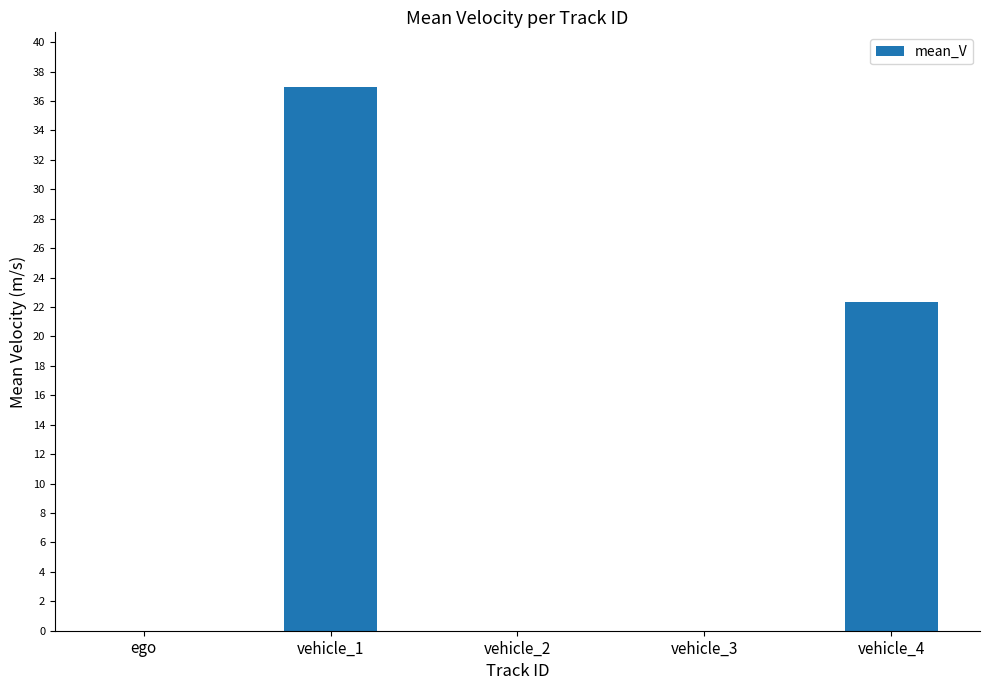

Is it true that the value at vehicle_3 is 0.0?

True